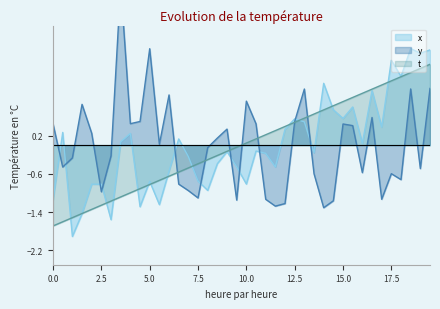

What is the lowest value of the x series?

-1.9